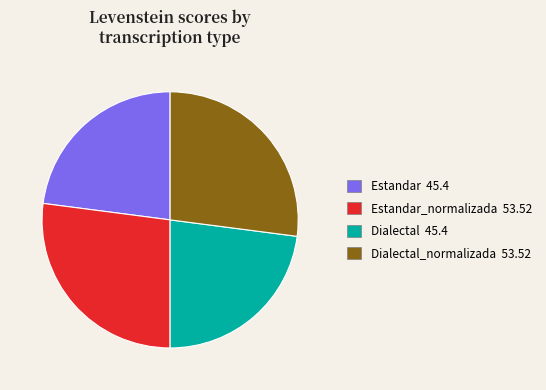

What is the ratio of the value at Estandar 45.4 to the value at Dialectal 45.4?

1.0